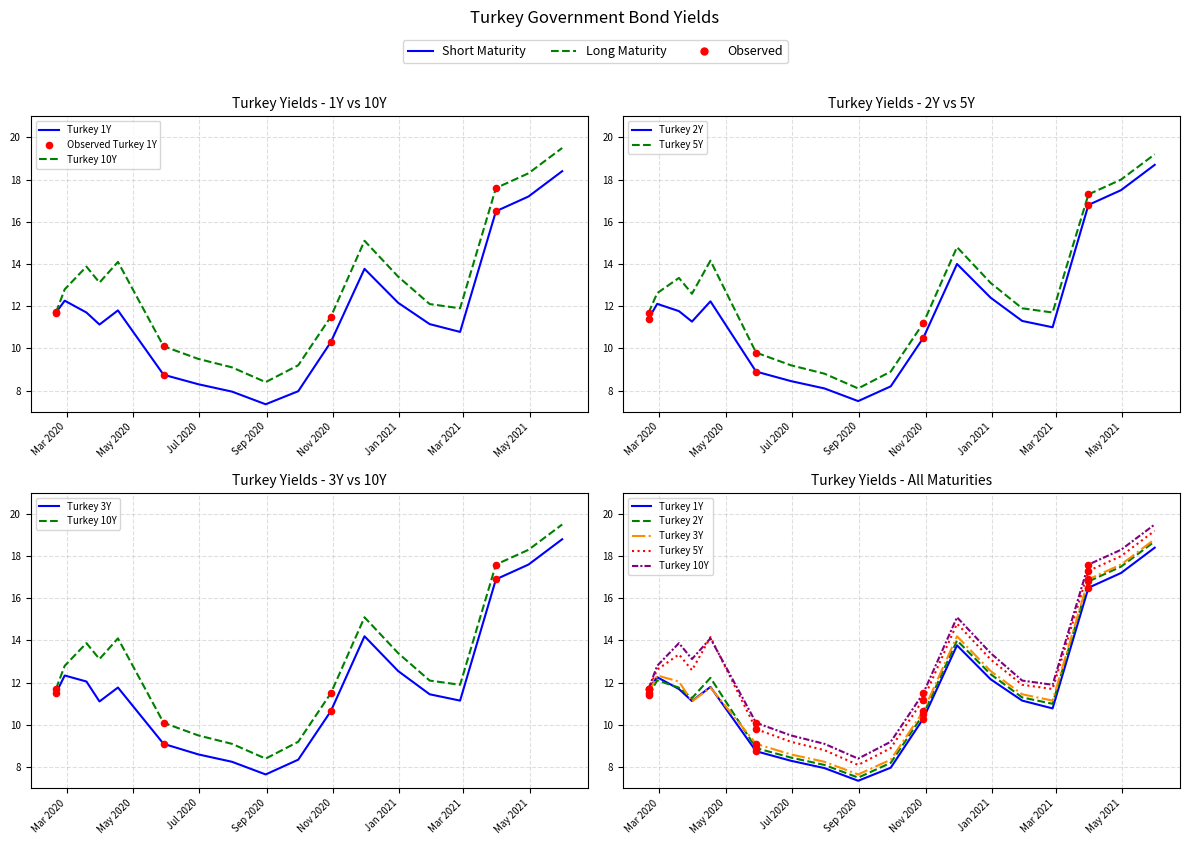

Which series contains the highest Y value?

Turkey 10Y